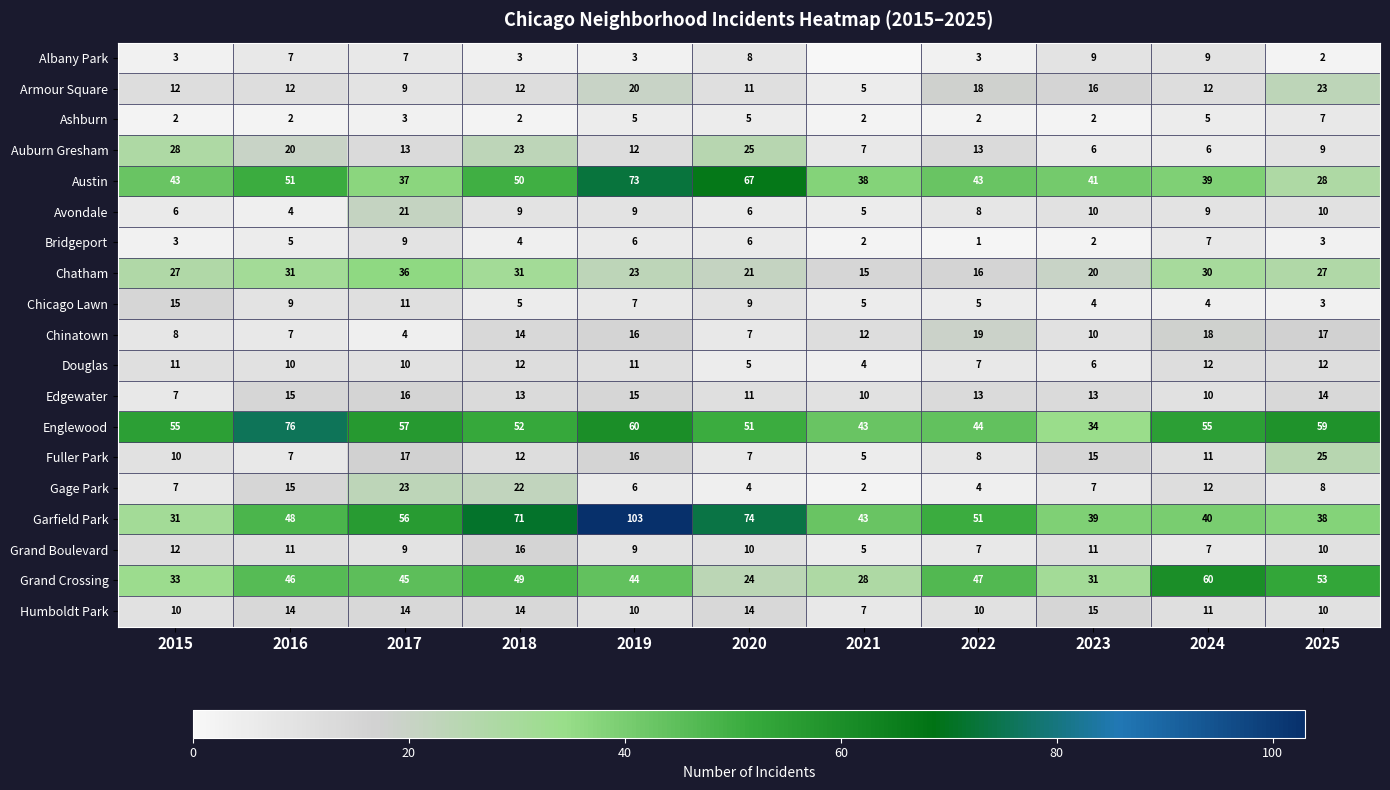

What is the difference between the highest and lowest values at 2020?

70